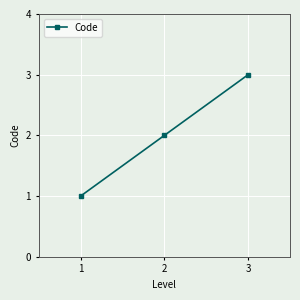

Where is the data nearest to the value 2?

2